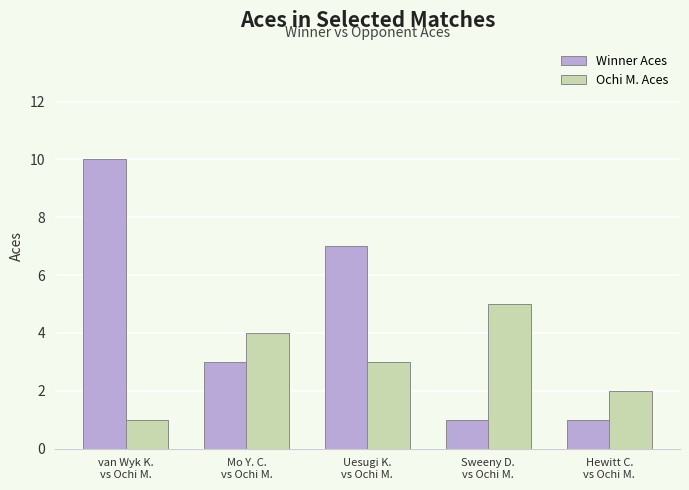

What position from the left is Sweeny D.
vs Ochi M.?

4